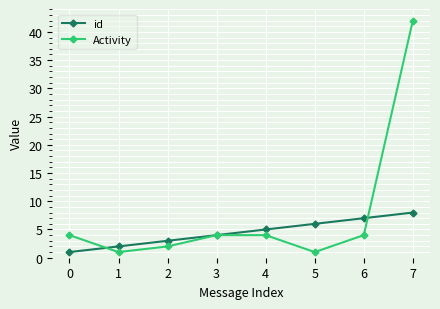

What is the average value of the Activity series?

8